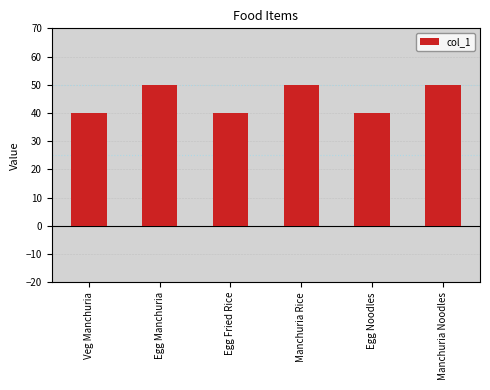

How many categories are shown in the chart?

6